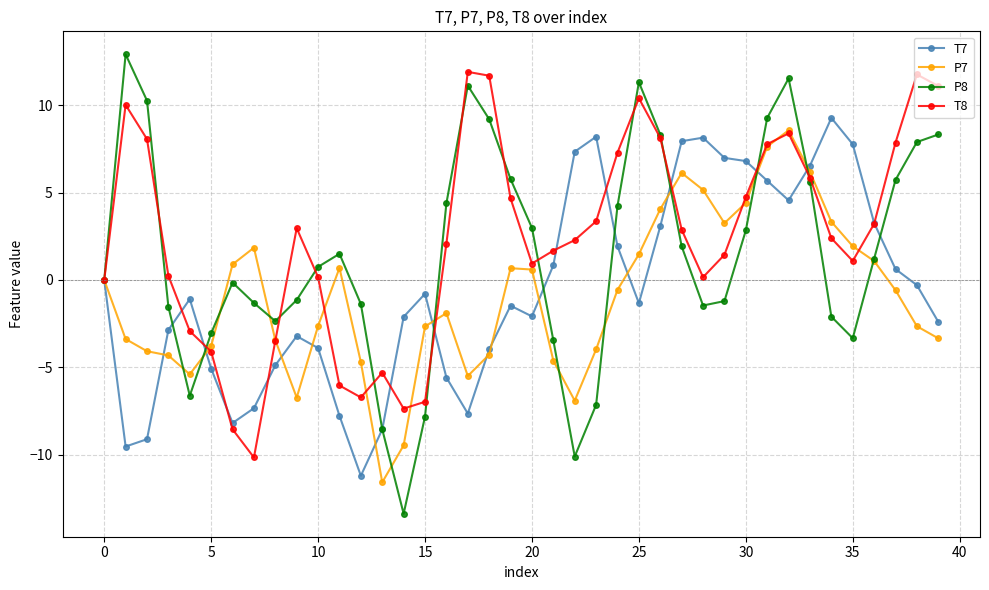

What is the minimum value shown in the chart?

-13.4